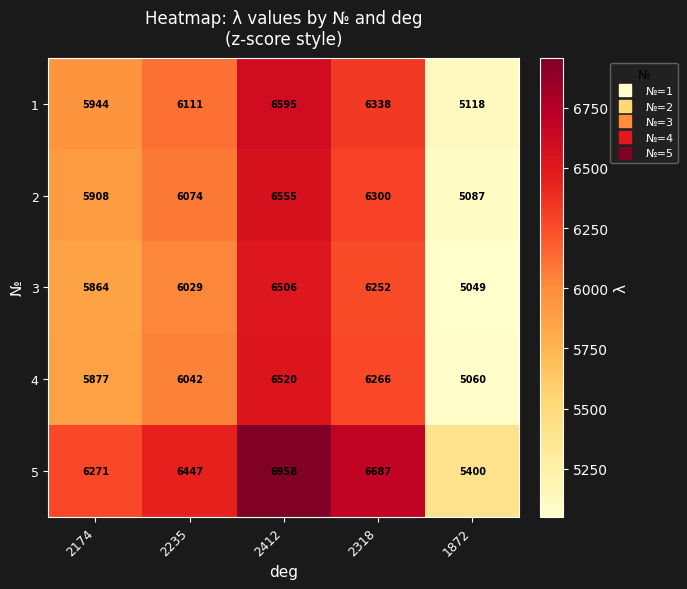

Which series changed the most between 2174 and 2235?

5